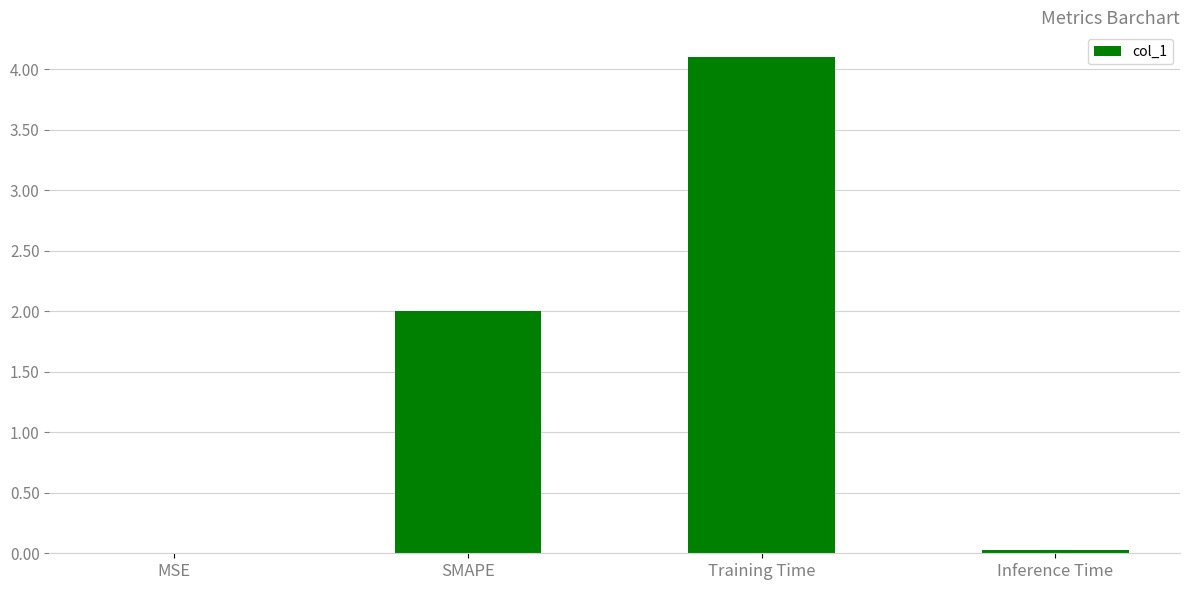

What is the maximum value shown in the chart?

4.1